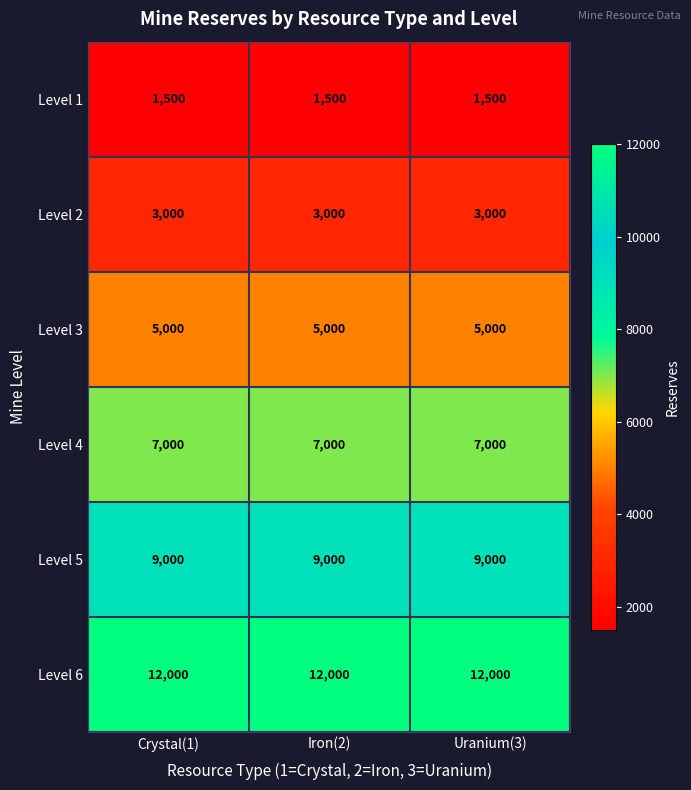

What is the difference between the highest and lowest values at Crystal(1)?

10500